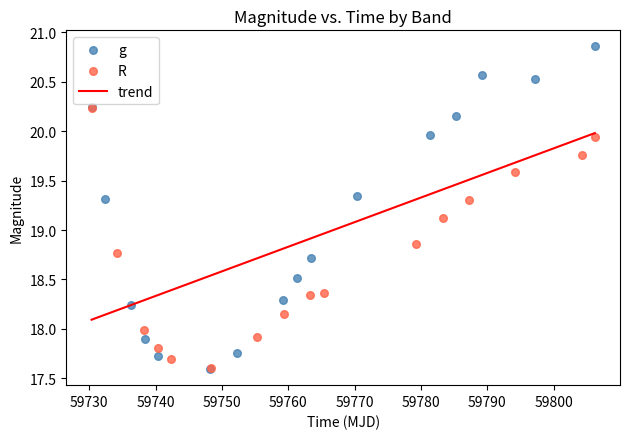

Which series has the widest spread of Y values?

g